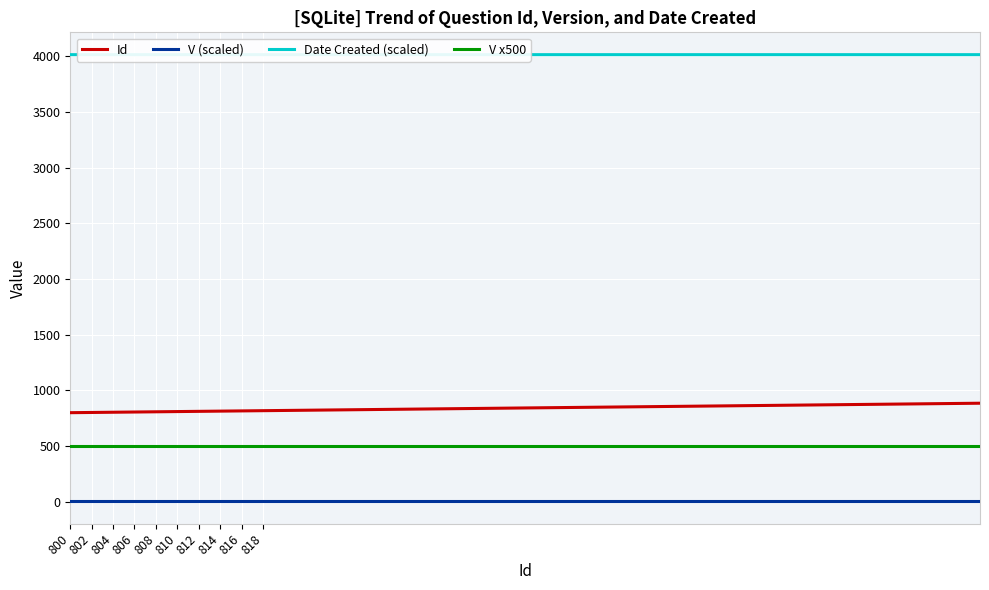

Is it true that Id equals 1159 at 802?

False